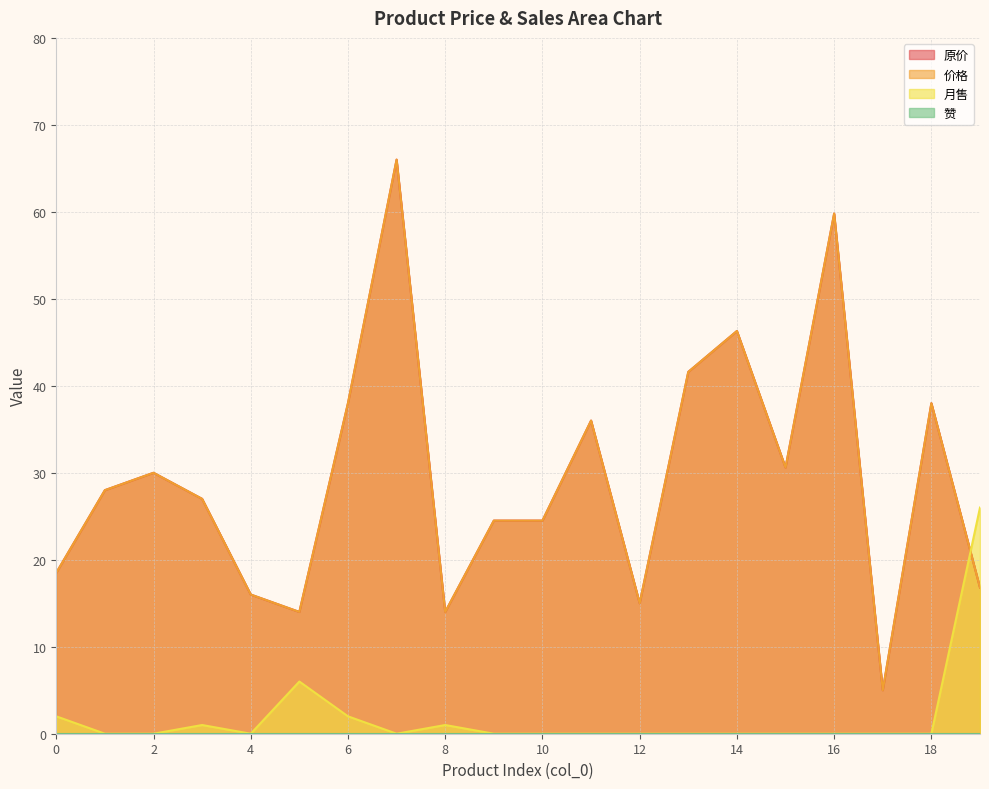

Between 9 and 1, which is larger?

1